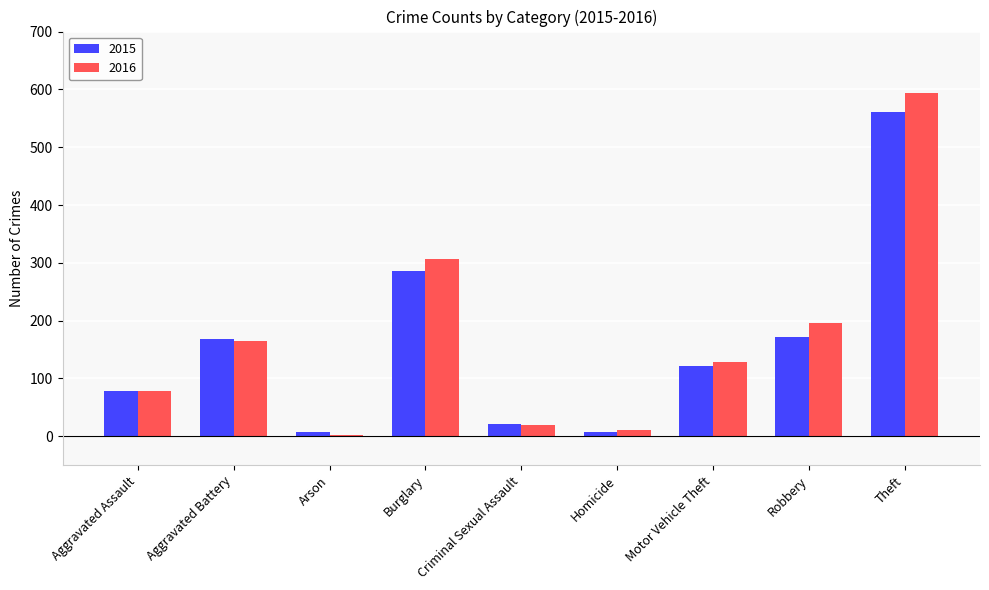

How many data points in 2015 are less than 121?

4